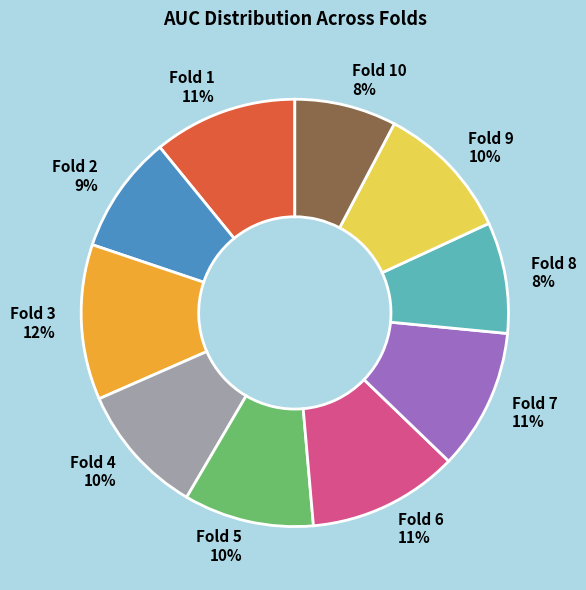

How many segments does this pie chart have?

10